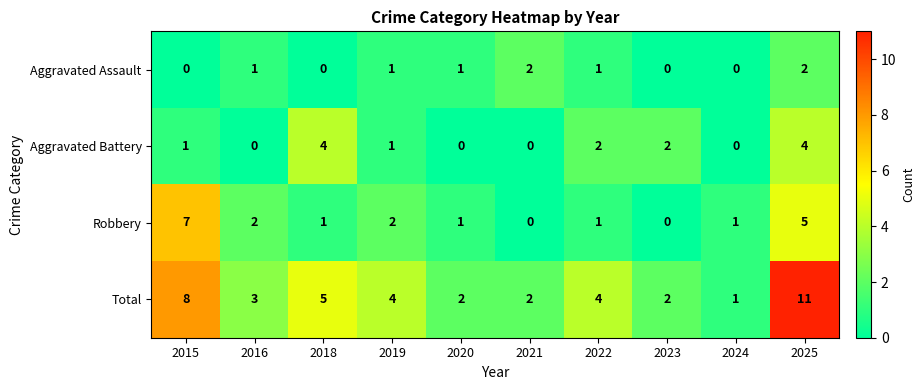

True or false: Robbery has a value of 5 at 2025.

True